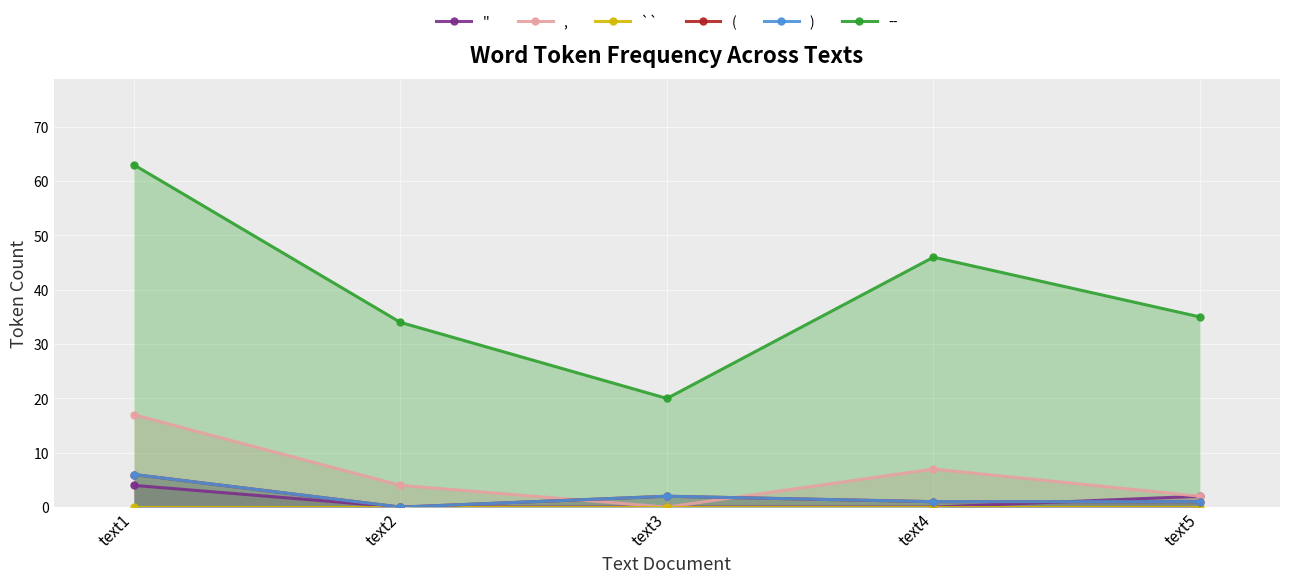

Reading right to left, list all the values displayed in this chart.

'': text5=2	text4=0	text3=0	text2=0	text1=4
,: text5=2	text4=7	text3=0	text2=4	text1=17
``: text5=0	text4=0	text3=0	text2=0	text1=0
(: text5=1	text4=1	text3=2	text2=0	text1=6
): text5=1	text4=1	text3=2	text2=0	text1=6